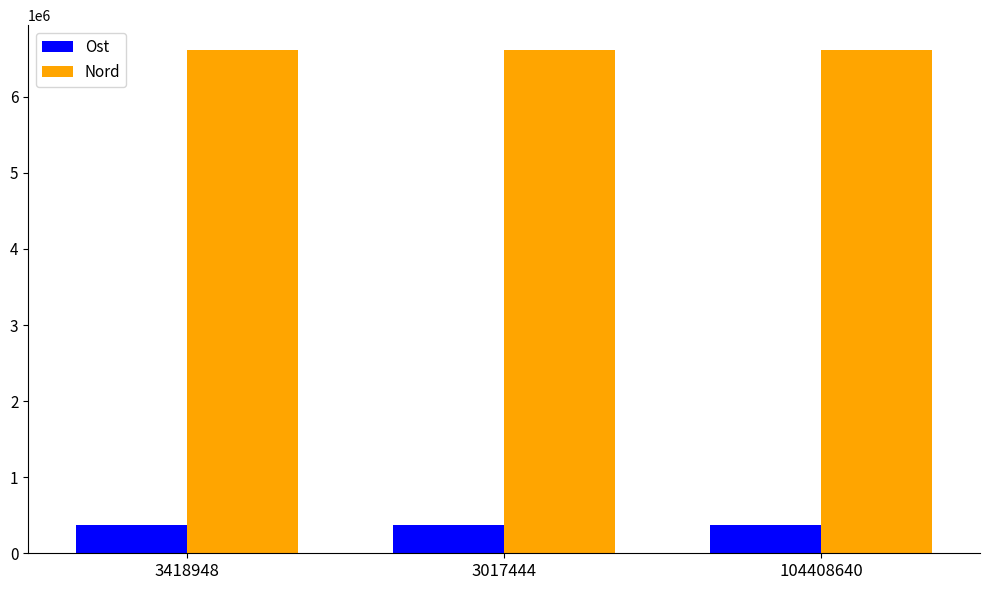

What is the difference between the Ost values at 3418948 and 3017444?

40.3